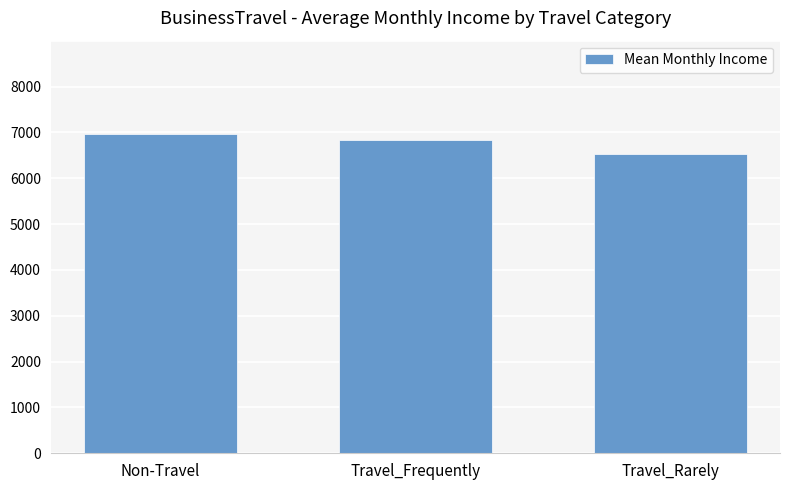

Is it true that the value at Travel_Rarely is 9957.5?

False